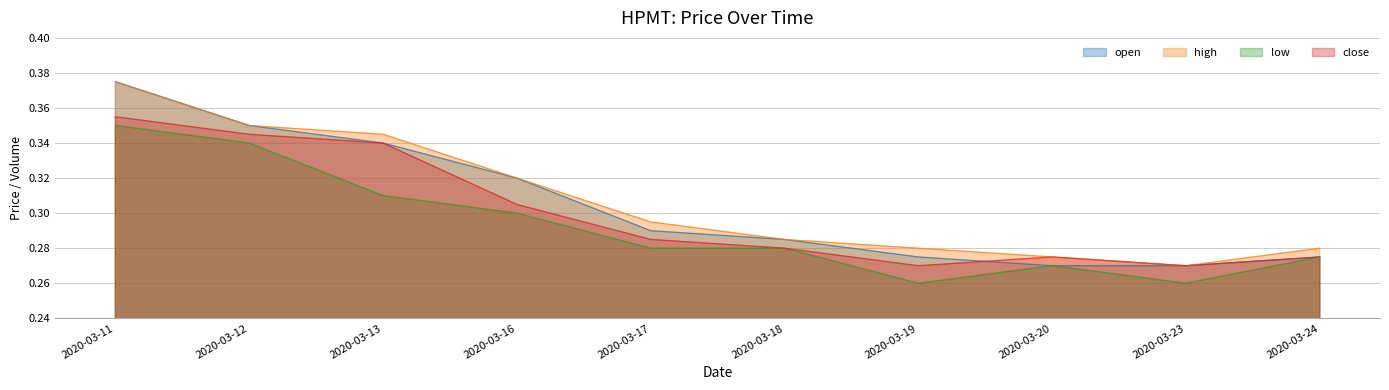

What is the total value across all series at 2020-03-18?

1.1